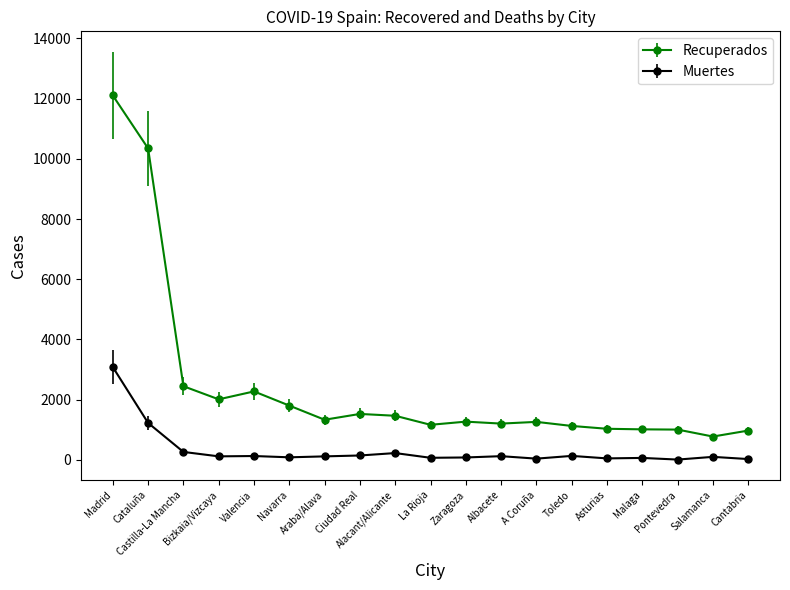

How many values in the Recuperados series are below 1269?

9